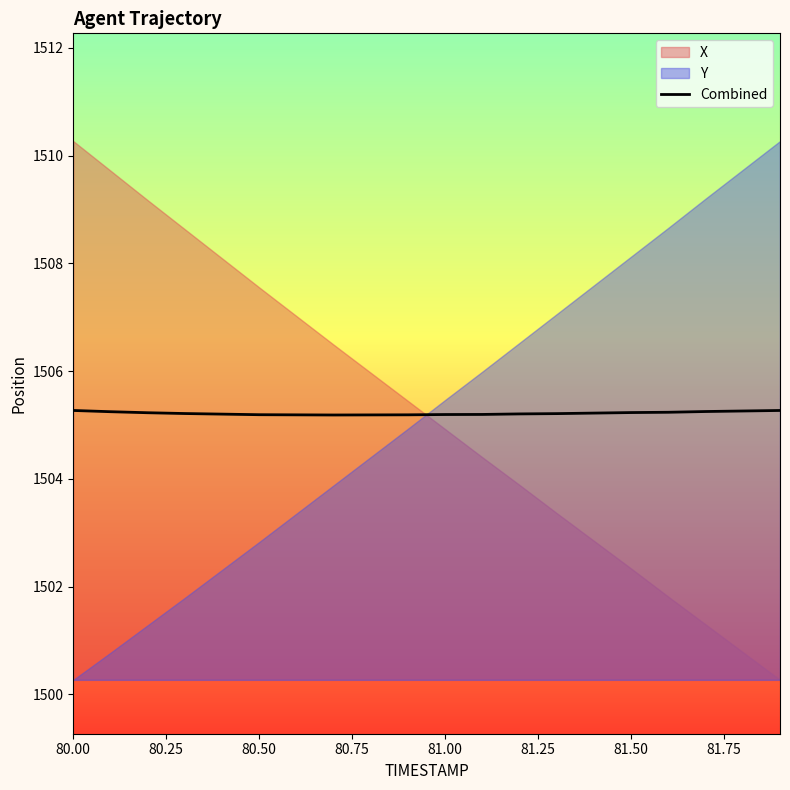

What is the maximum value for Combined?

1505.3